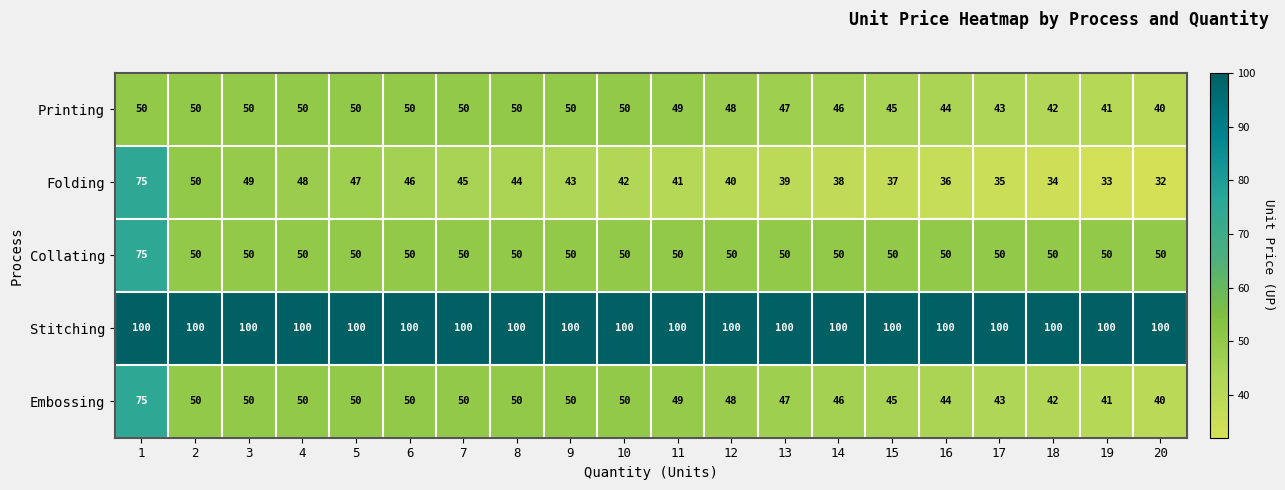

What is the difference between the Folding values at 9 and 13?

4